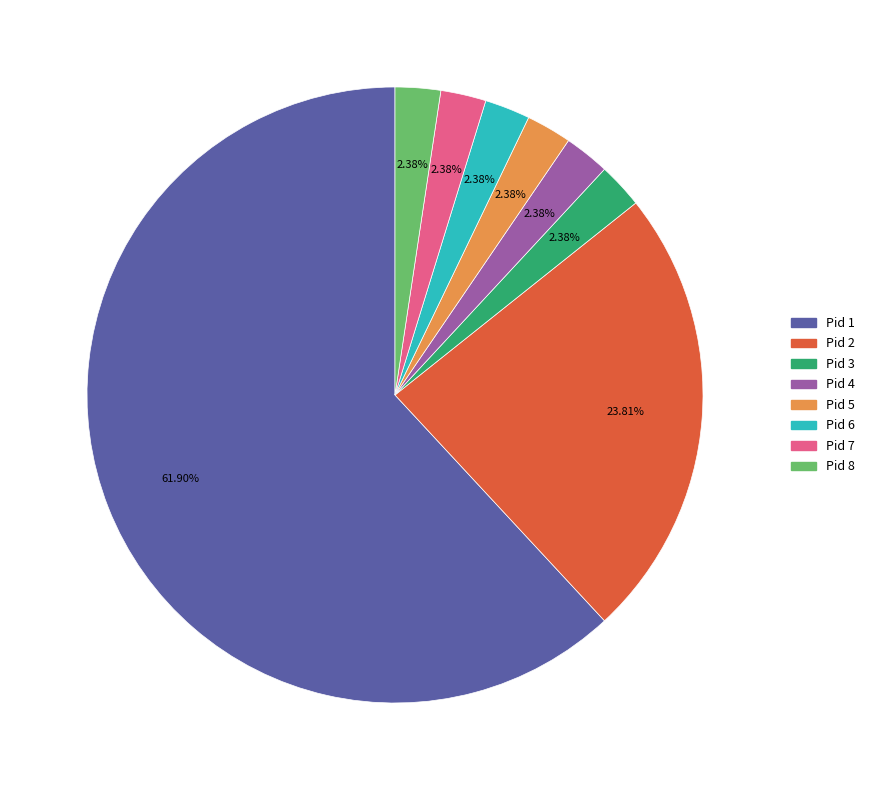

Count the number of slices in the pie.

8